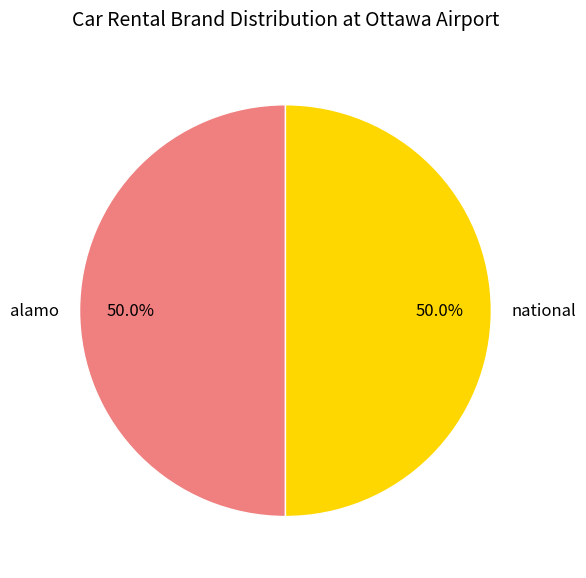

What is the ratio of the value at national to the value at alamo?

1.0